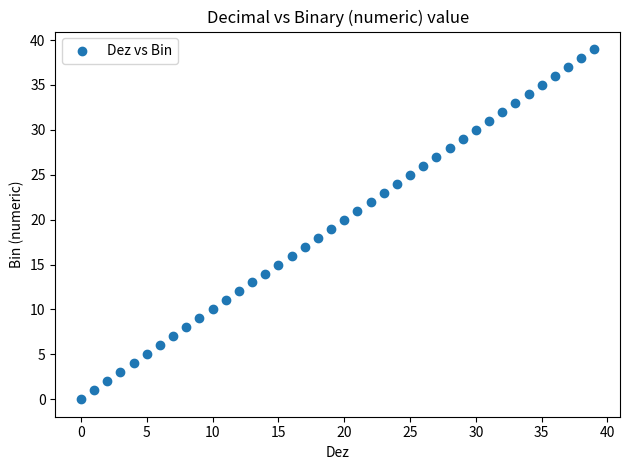

What is the range of Y values (max minus min)?

39